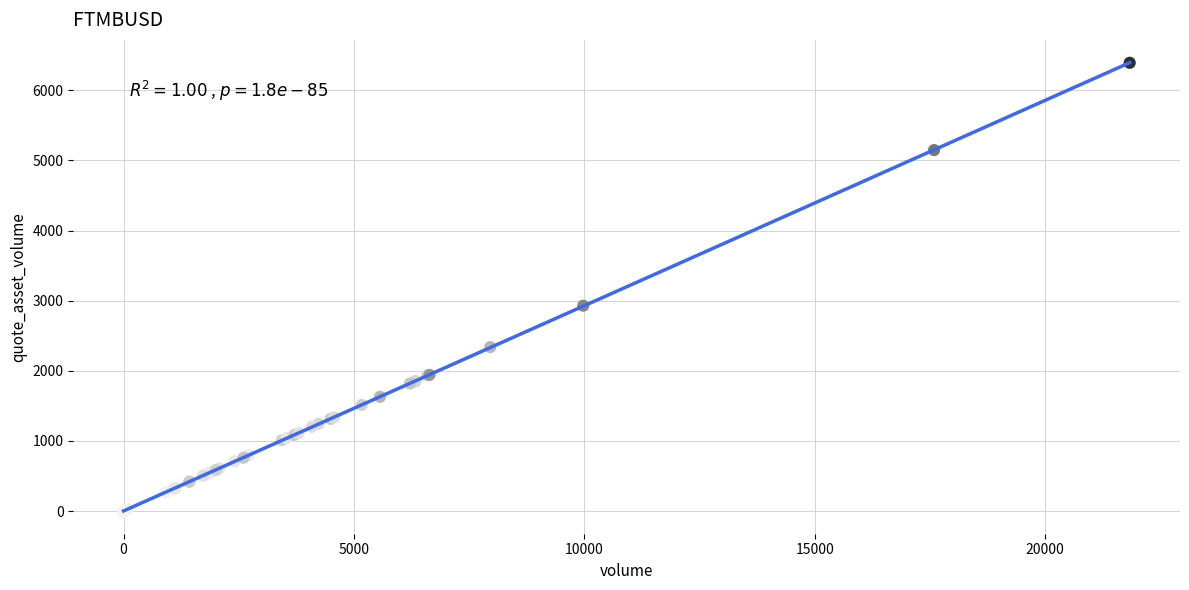

What Y value in the scatter plot is closest to 3196?

2929.0